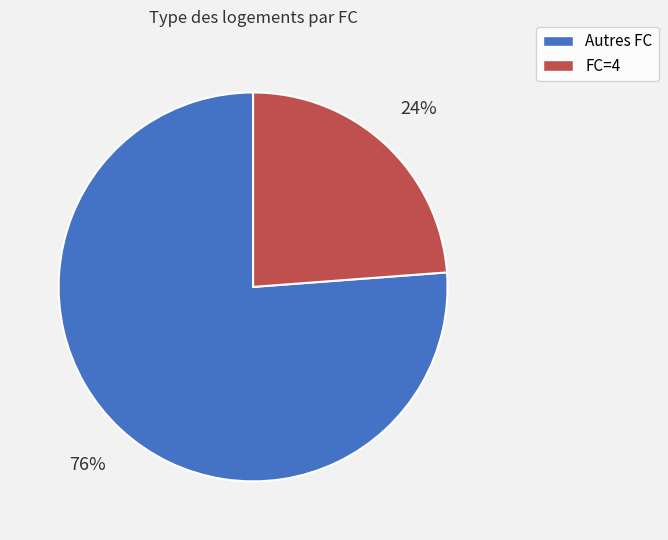

To the nearest percent, what is the average slice percentage?

50%